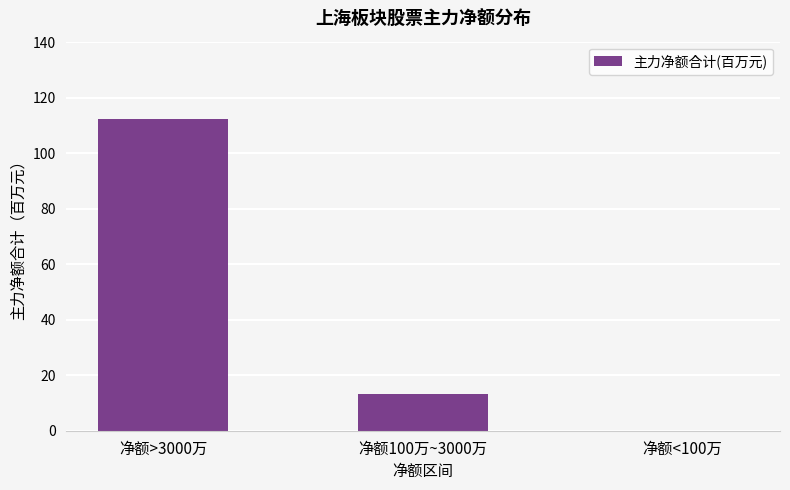

What is the ratio of the value at 净额>3000万 to the value at 净额100万~3000万?

8.4